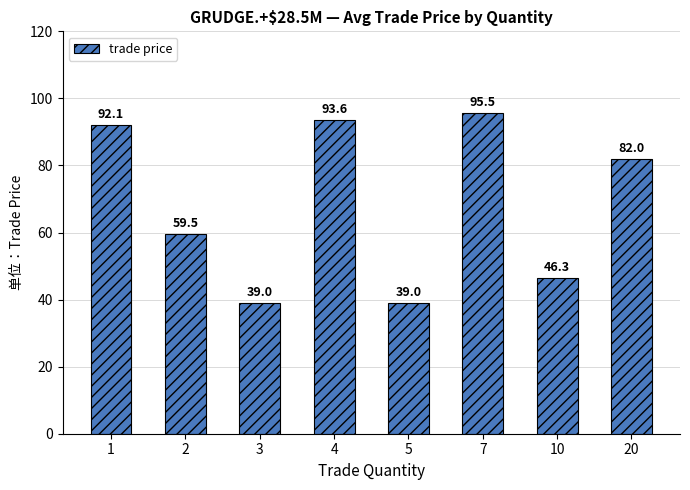

What is the sum of all values?

547.0